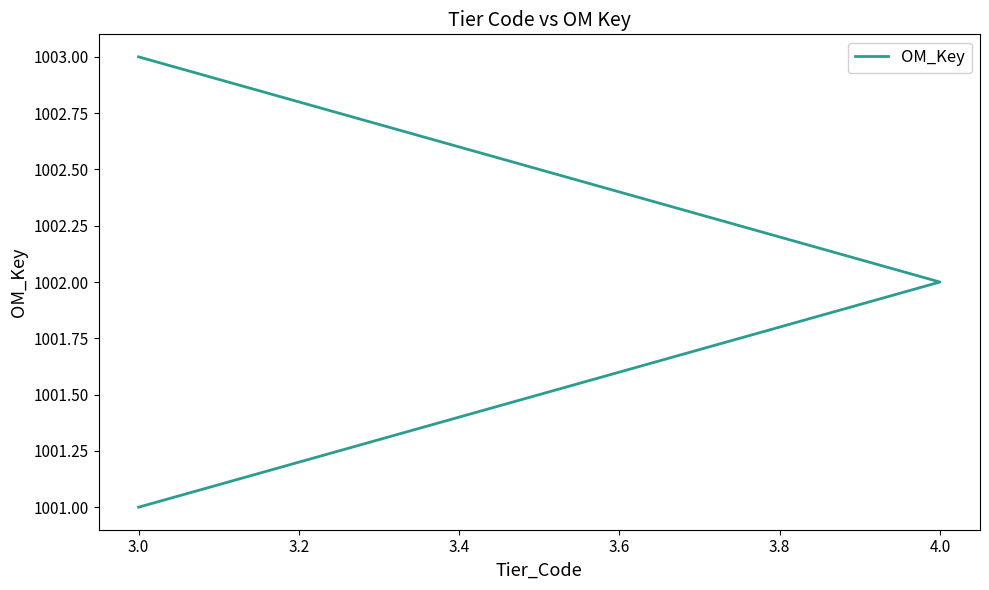

What is the value of the 1st point from the left?

1001